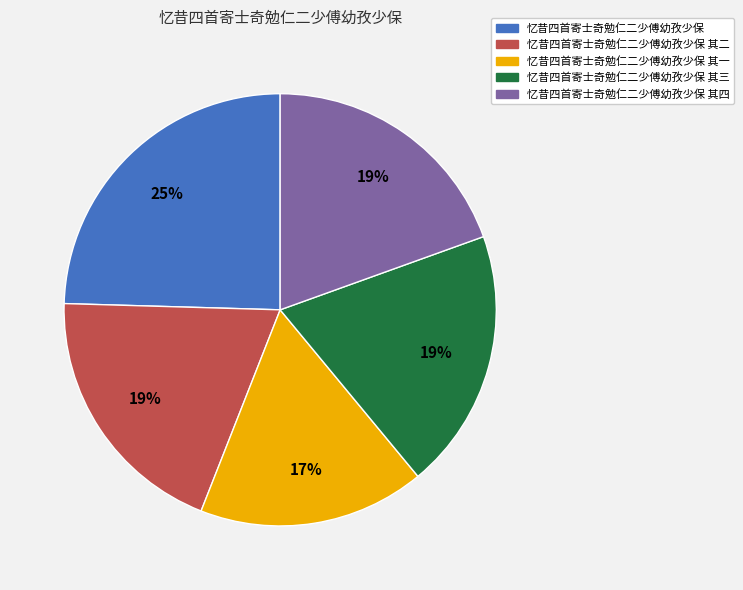

To the nearest percent, what is the difference between the largest and smallest slice percentages?

8%